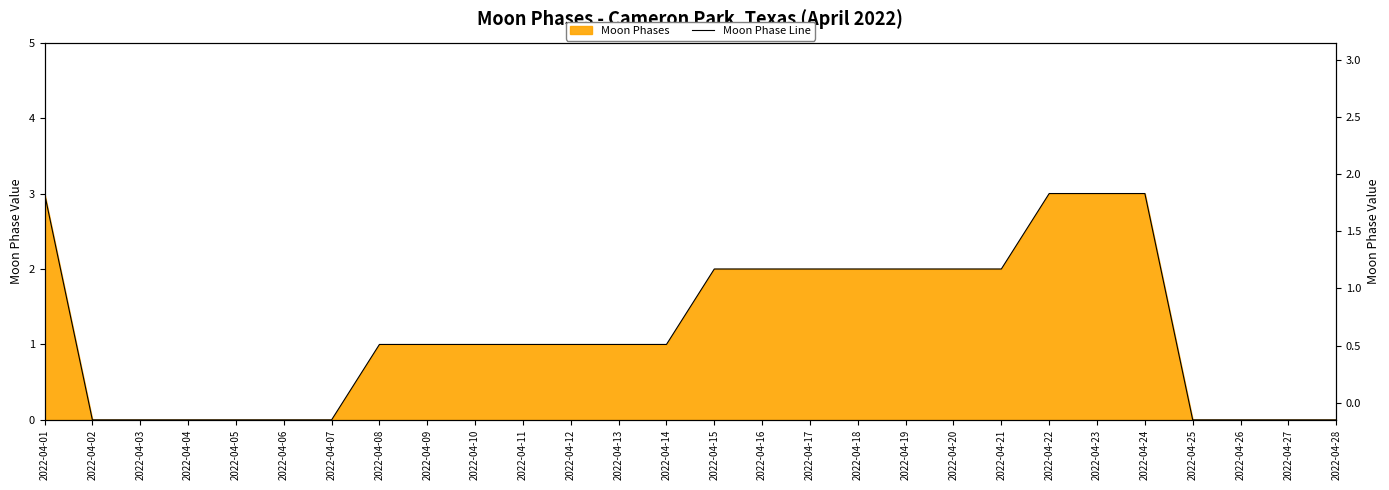

Count the values in the range 0 to 2.

24